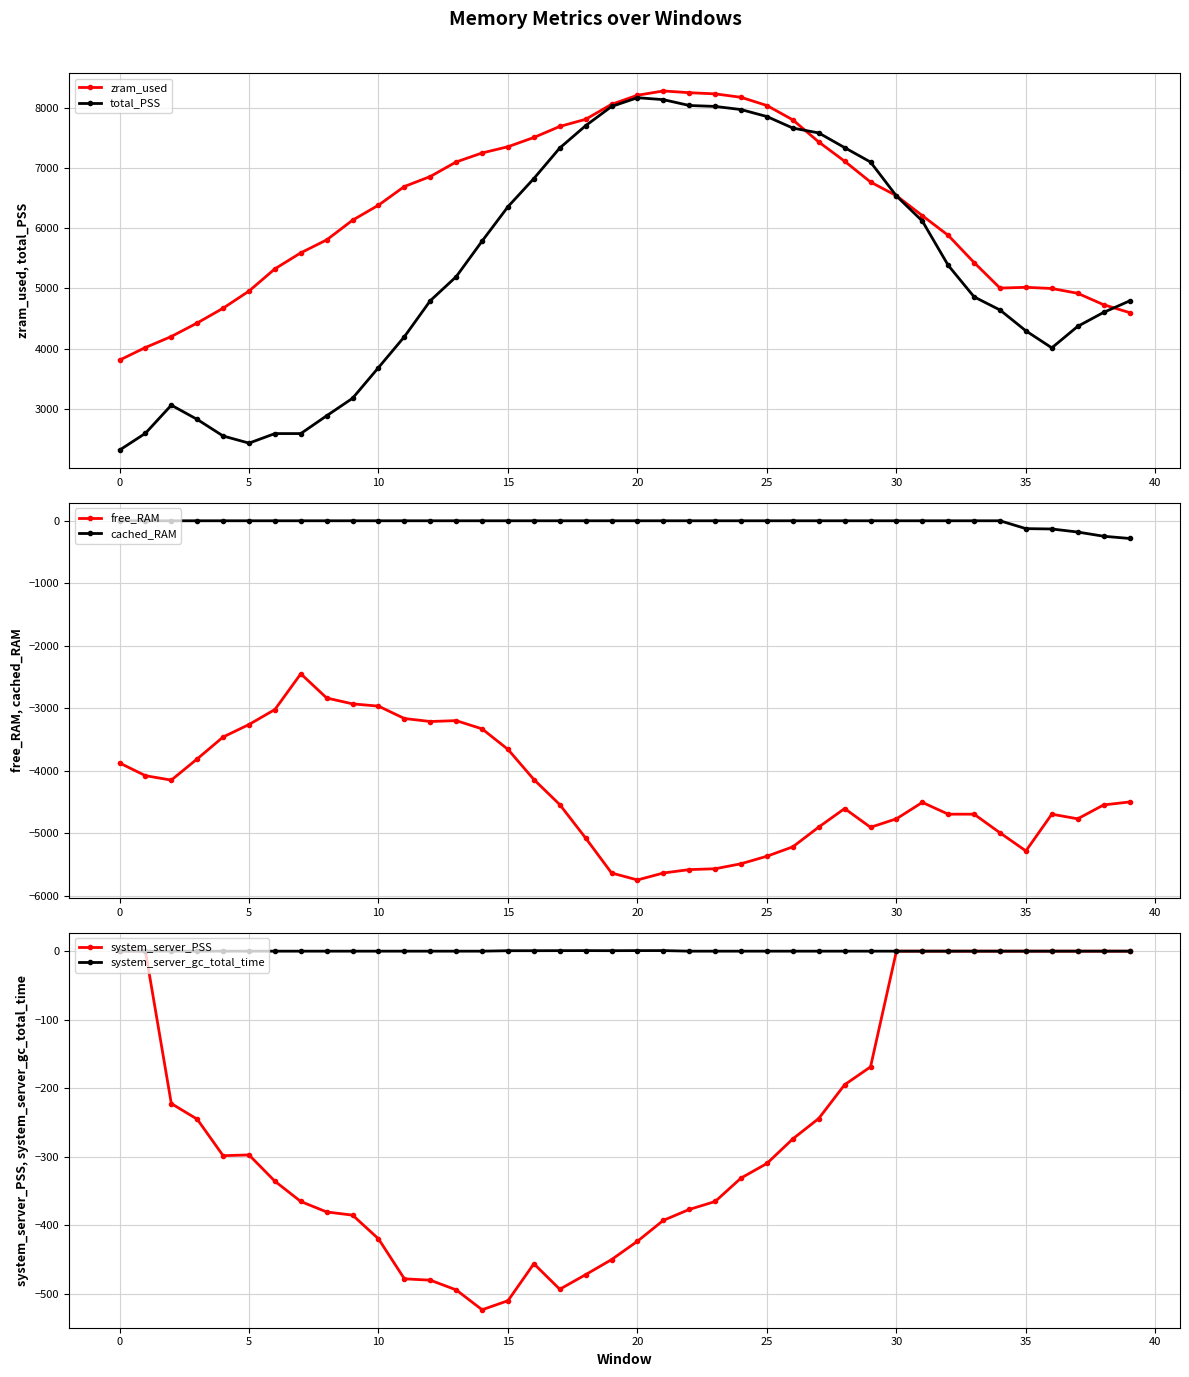

True or false: cached_RAM and free_RAM cross at least once.

False